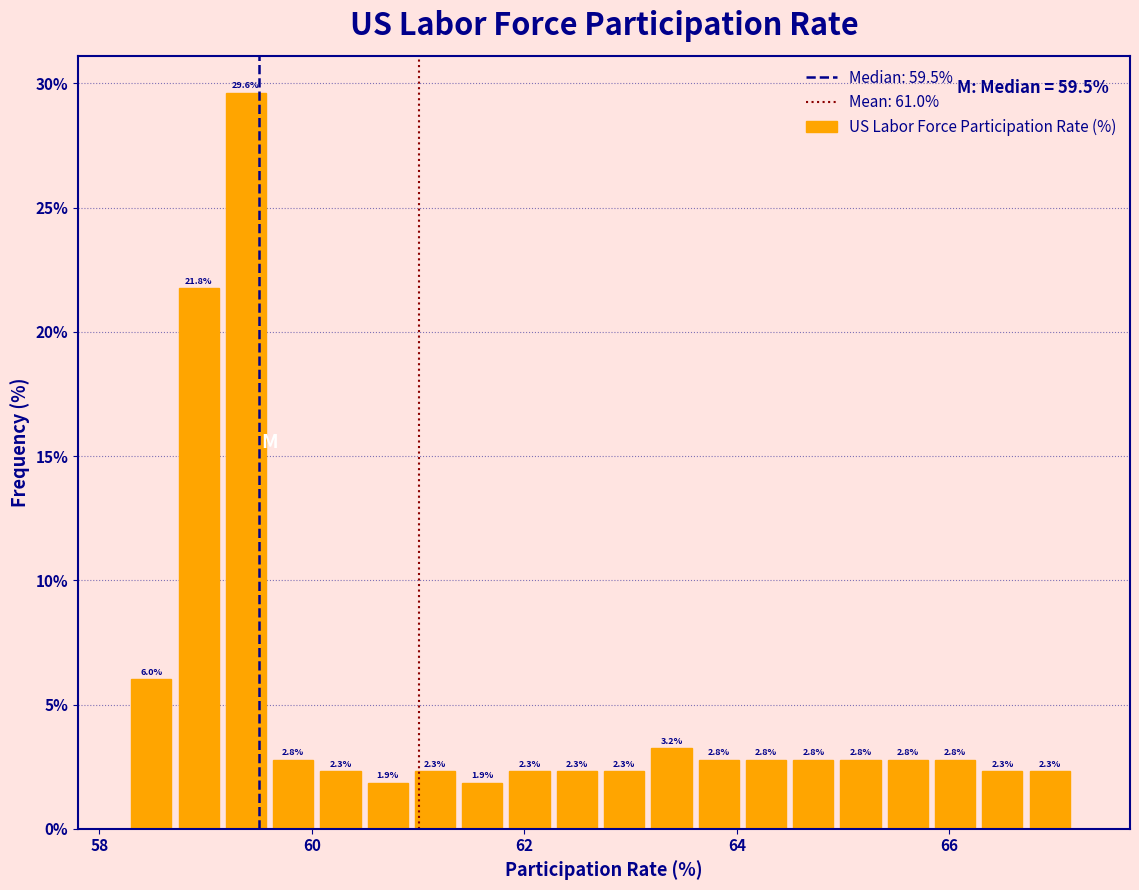

Read against the x-axis, roughly where is the centre of the tallest bar?

59.4